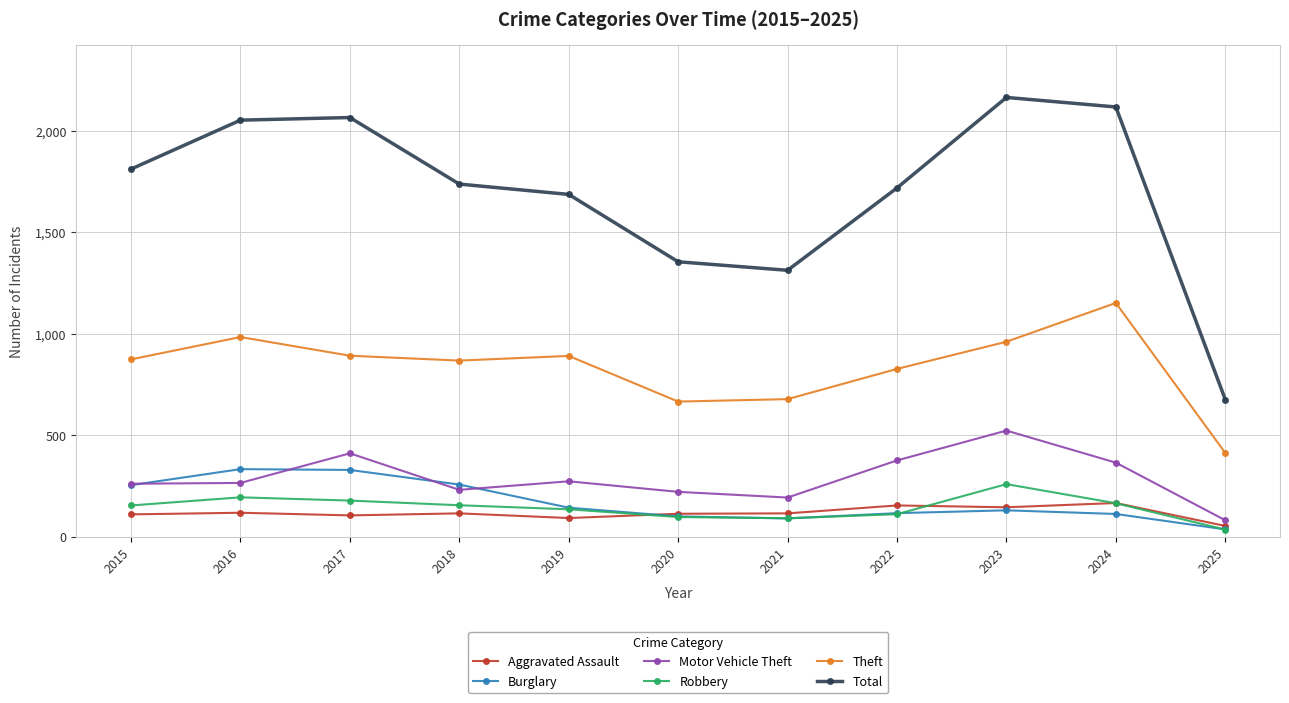

What is the difference between the Motor Vehicle Theft values at 2018 and 2022?

145